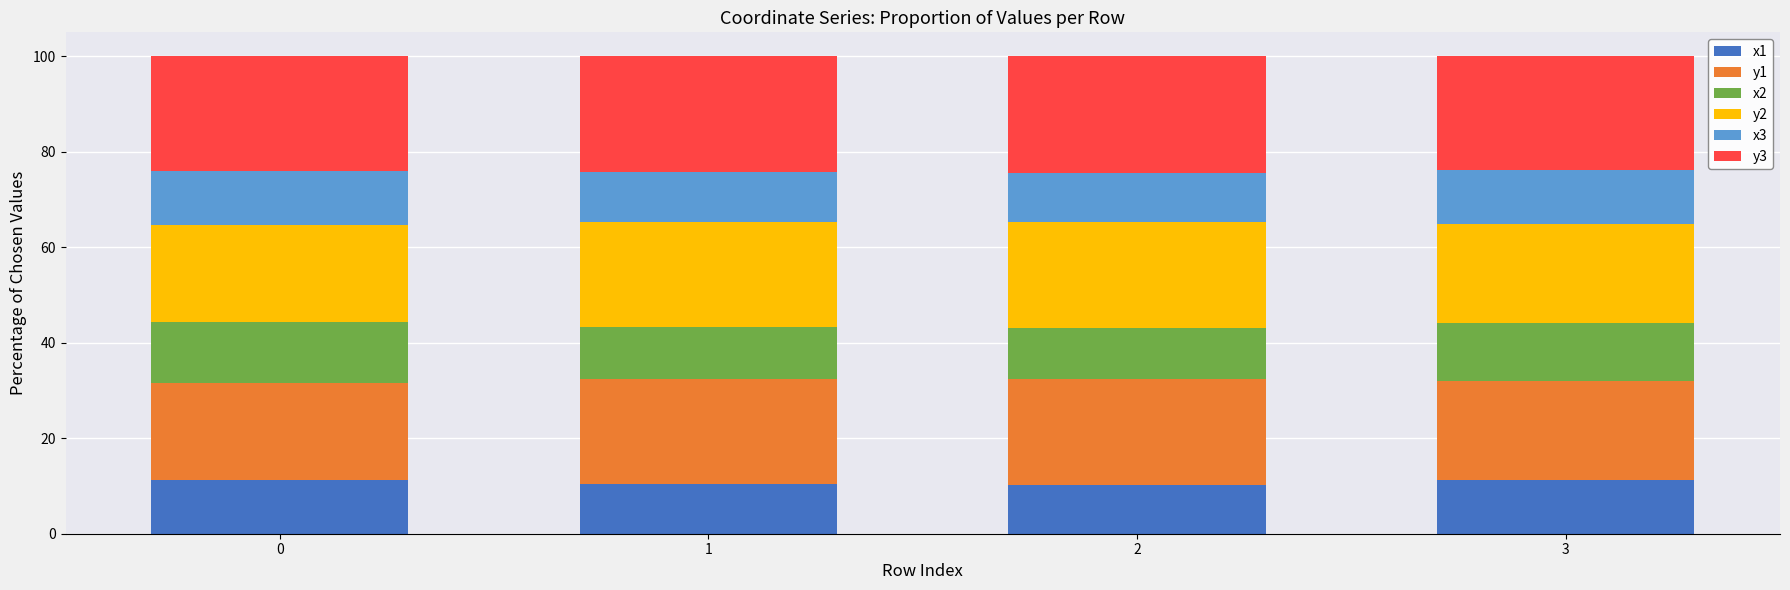

What is the lowest value of the x1 series?

10.1